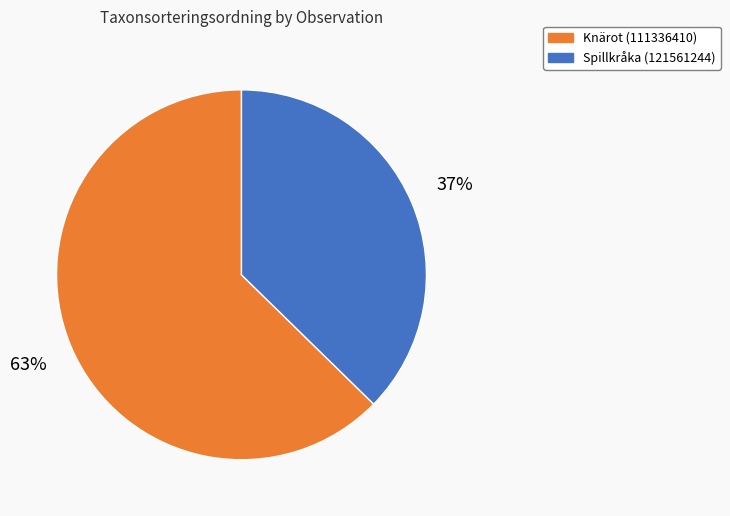

What is the ratio of the value at Spillkråka (121561244) to the value at Knärot (111336410)?

0.6